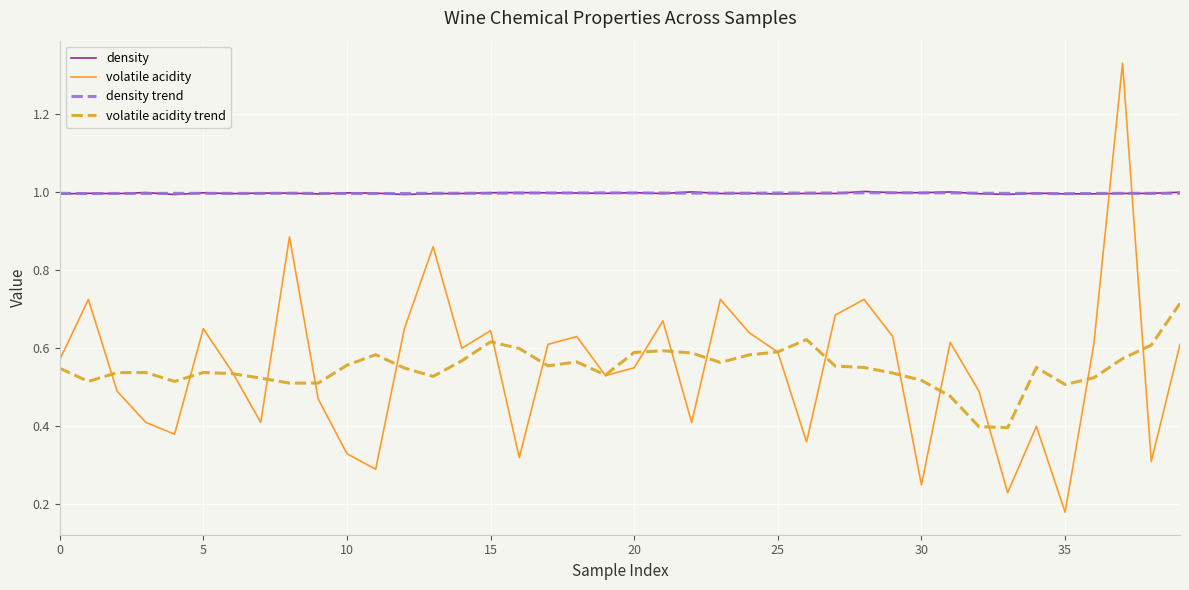

What is the minimum value for density trend?

1.0